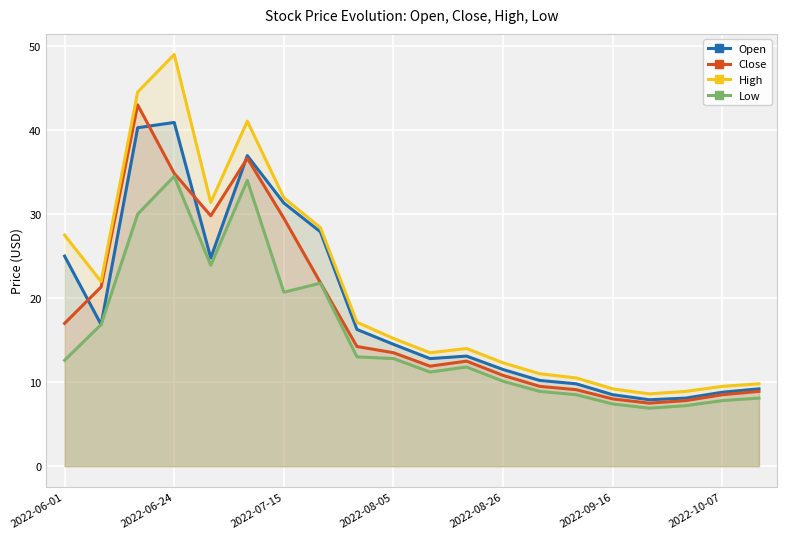

True or false: Low and High cross at least once.

False